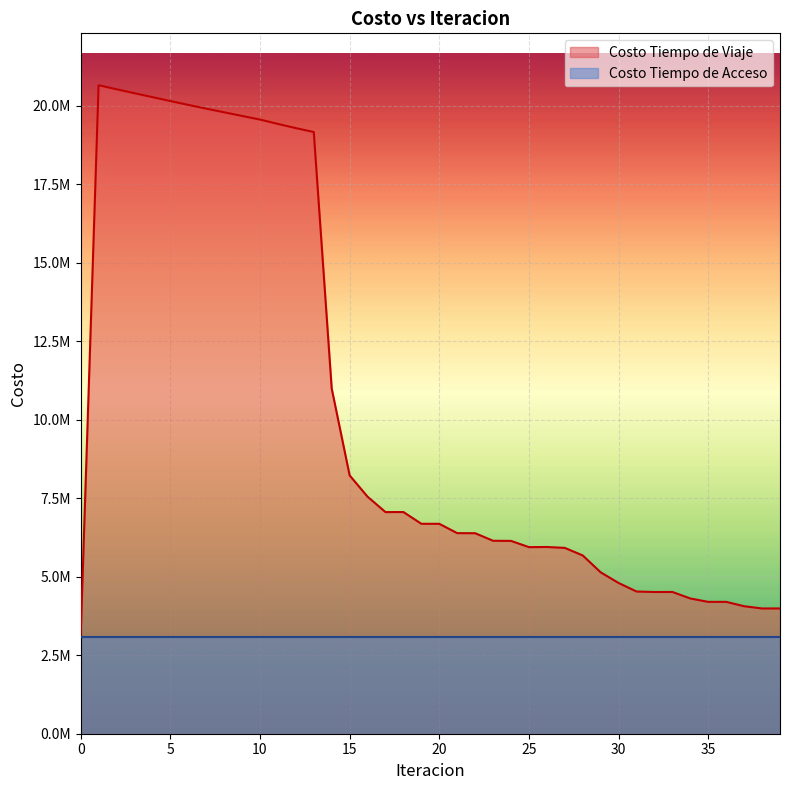

What is the greatest value displayed?

20651719.7